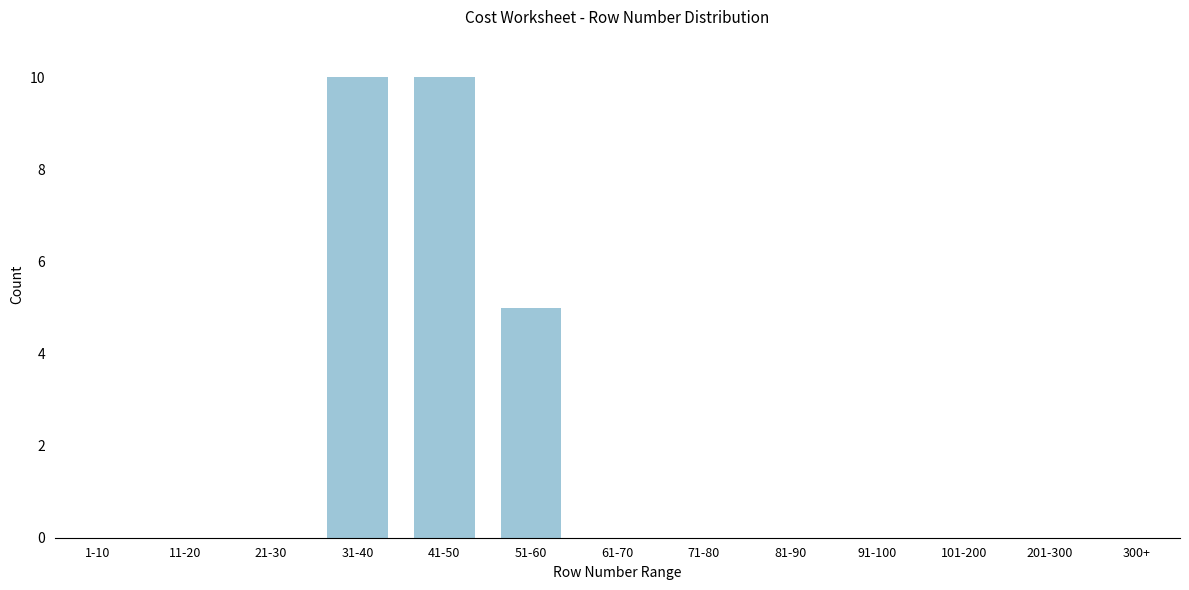

Reading left to right, list all the values displayed in this chart.

1-10=0	11-20=0	21-30=0	31-40=10	41-50=10	51-60=5	61-70=0	71-80=0	81-90=0	91-100=0	101-200=0	201-300=0